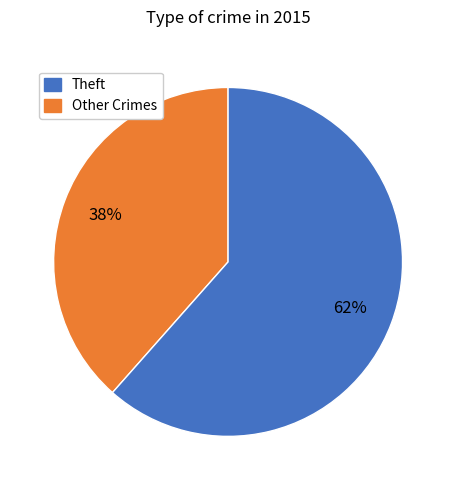

Does any single category account for the majority?

Yes